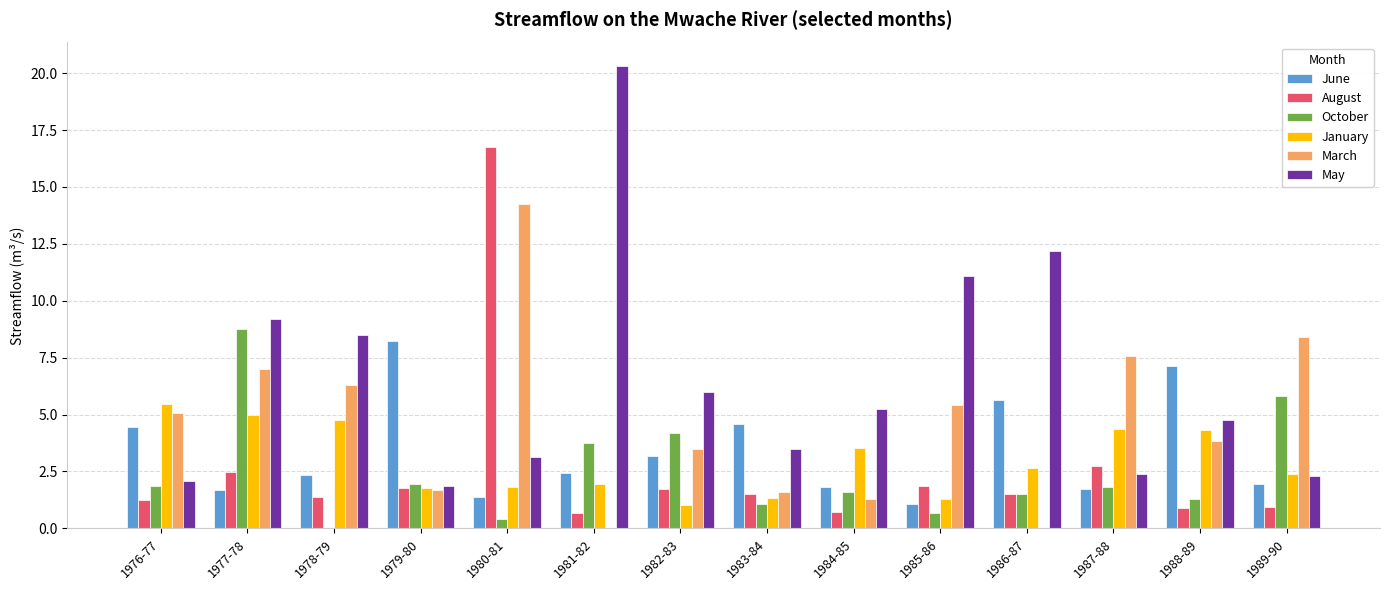

What is the sum of the January values at 1983-84 and 1980-81?

3.1